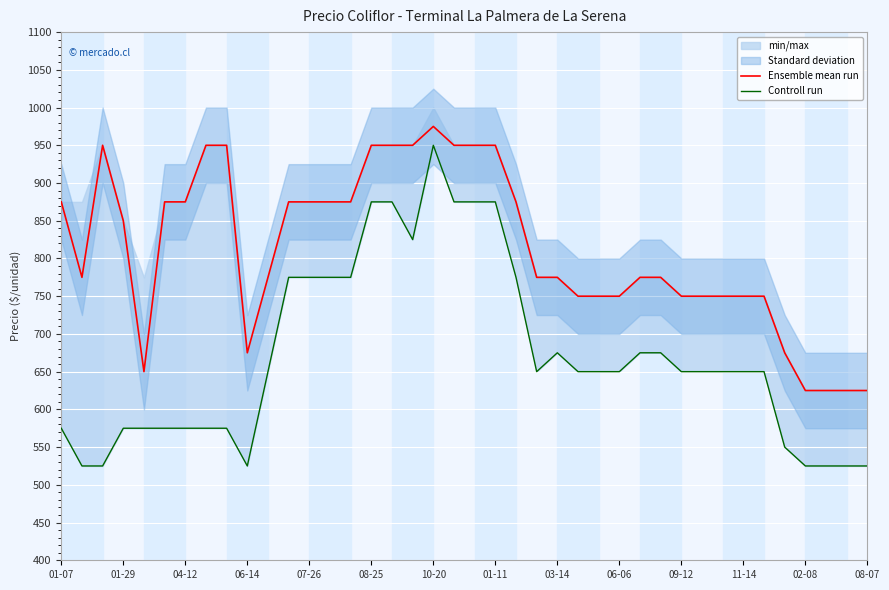

Is the value of Controll run at 37 greater than the value of Ensemble mean run at 27?

No